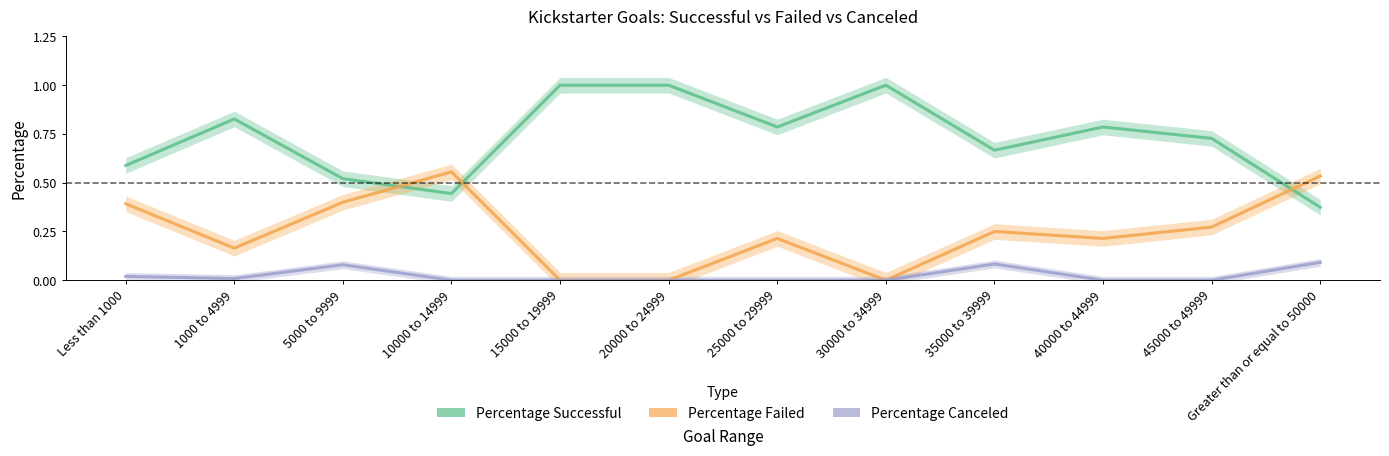

How many lines are shown in the chart?

3